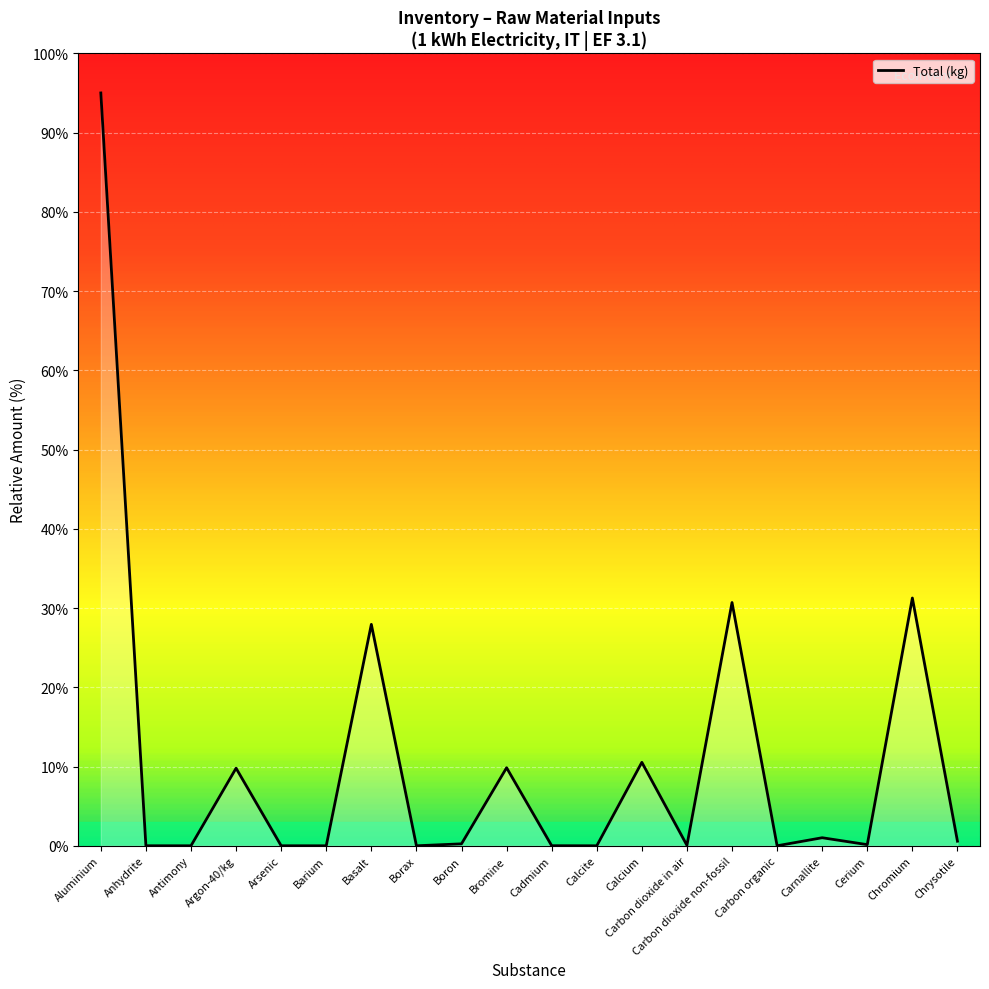

What position from the right is Barium?

15